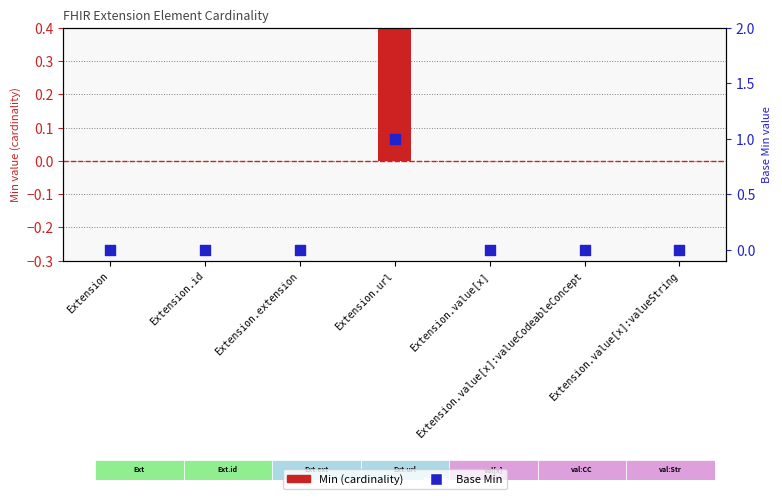

Which series contains the lowest Y value?

Min